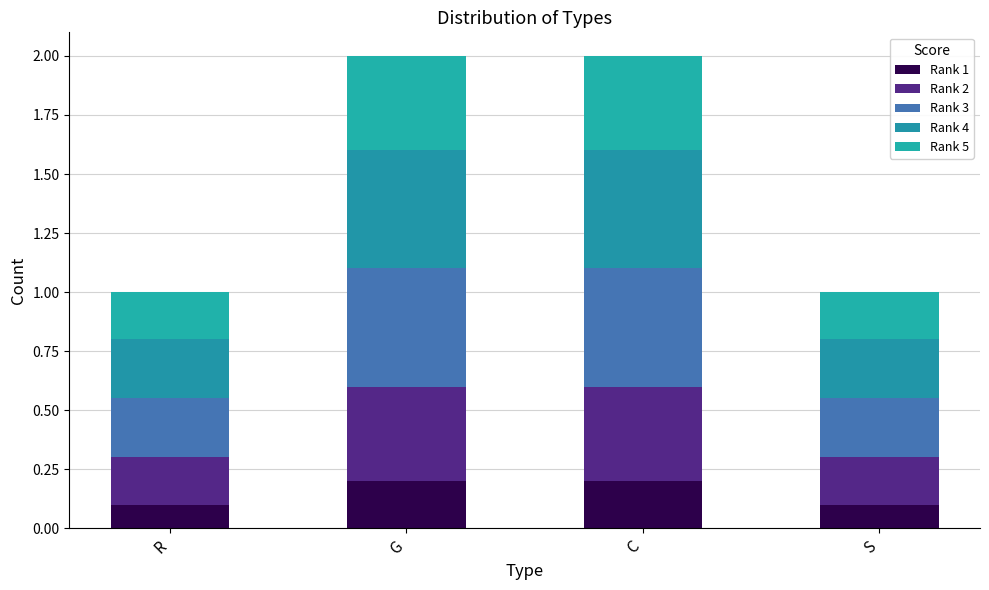

What is the label of the 4th bar from the right?

R